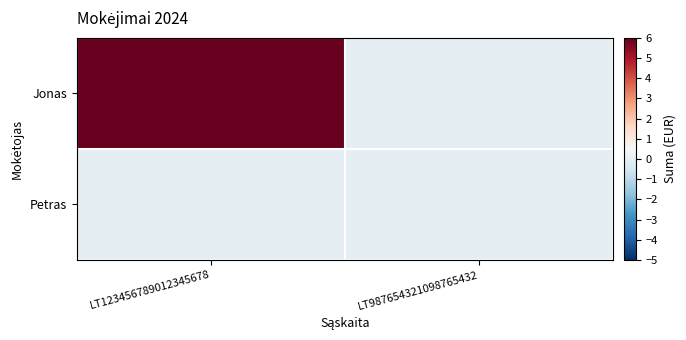

Between LT123456789012345678 and LT987654321098765432, which is larger?

LT123456789012345678